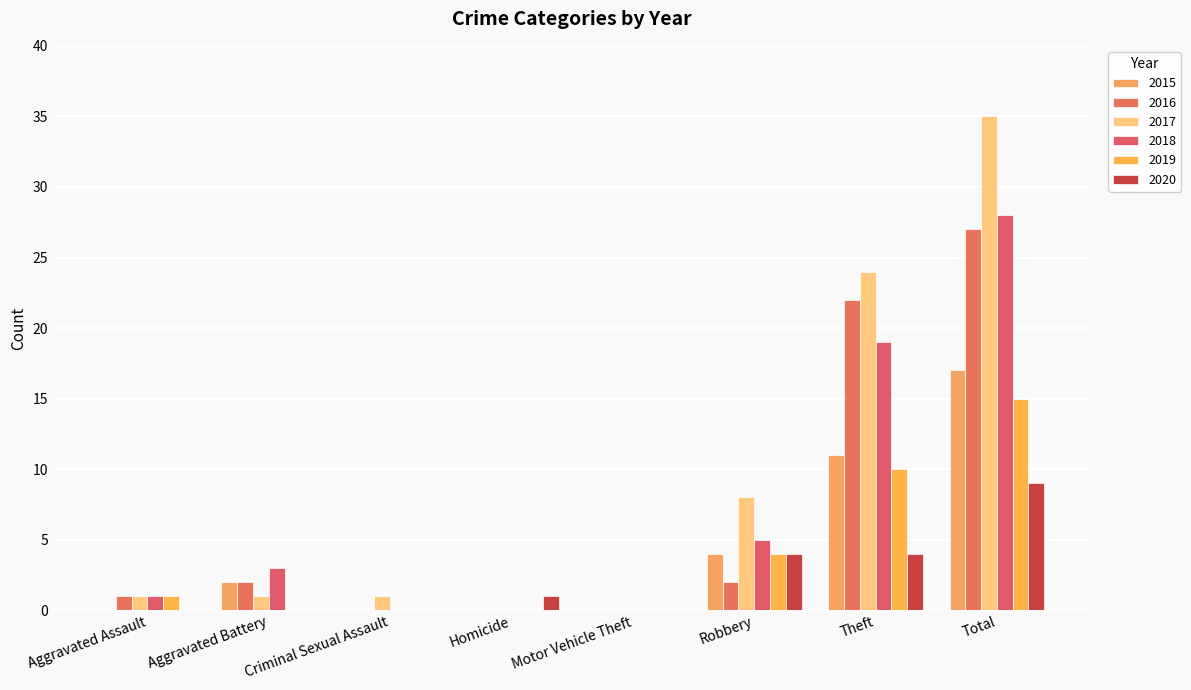

Are the bars grouped side by side (vs. stacked)?

Yes